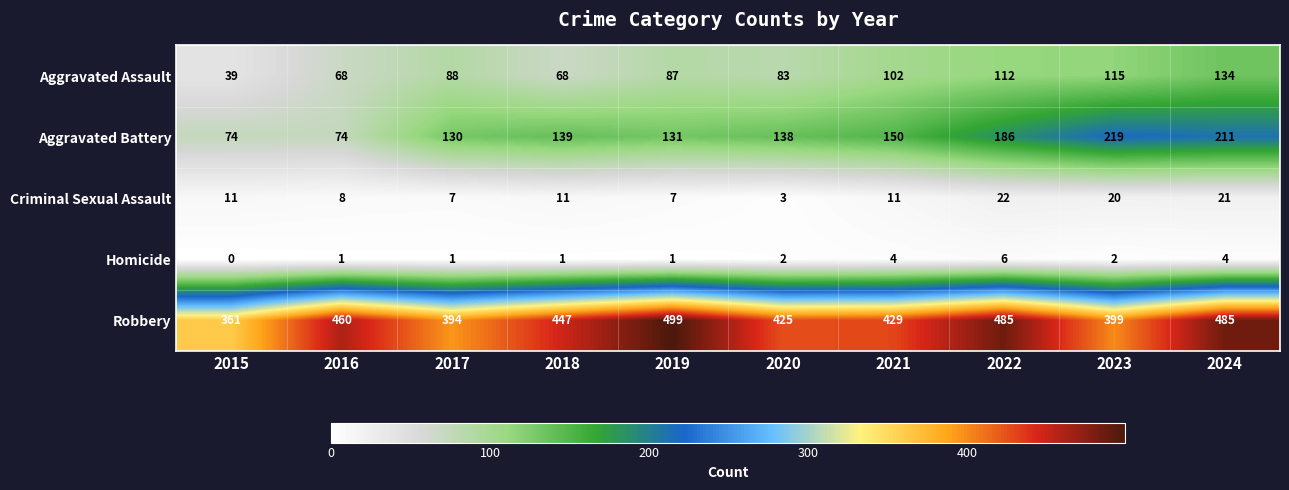

Rank the series at 2018 from lowest to highest value.

Homicide, Criminal Sexual Assault, Aggravated Assault, Aggravated Battery, Robbery